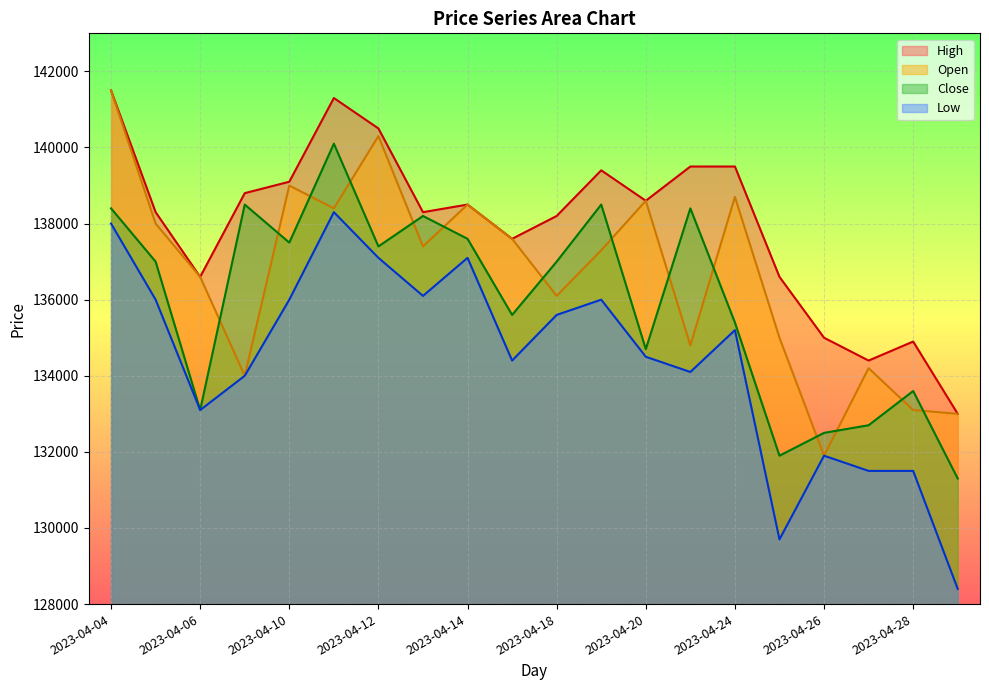

What is the difference between the second highest and second lowest values in the Open series?

7300